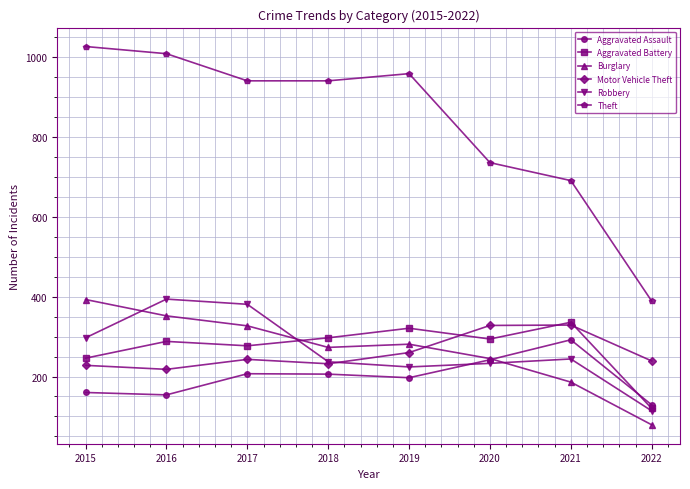

Which series changed the most between 2019 and 2020?

Theft